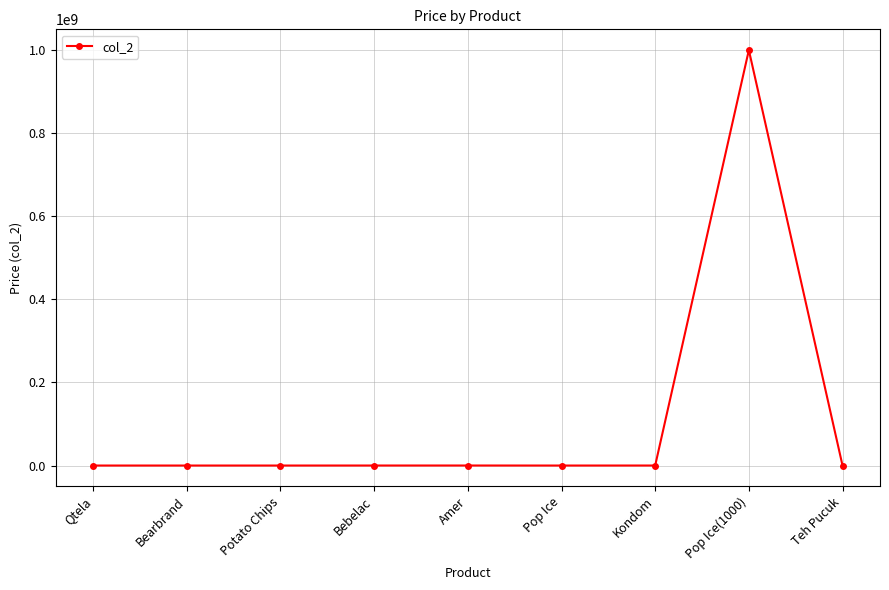

Between Amer and Pop Ice(1000), which is larger?

Pop Ice(1000)